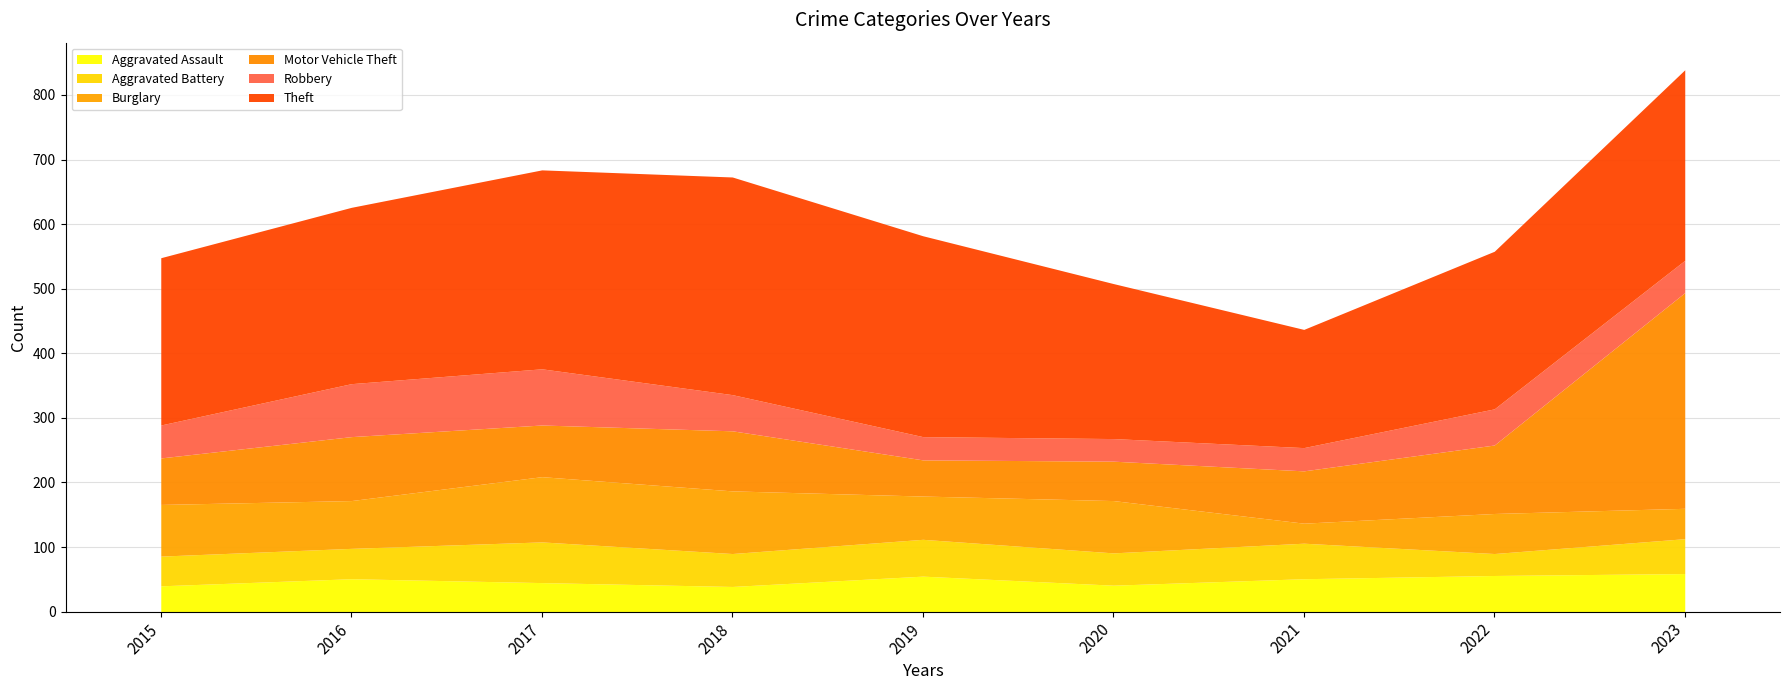

What is the difference between the maximum and second lowest values in the Motor Vehicle Theft series?

273